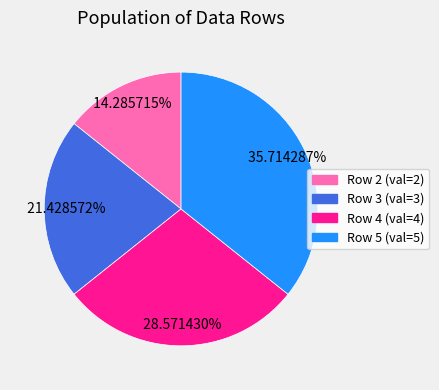

Is there a majority slice in this chart?

No